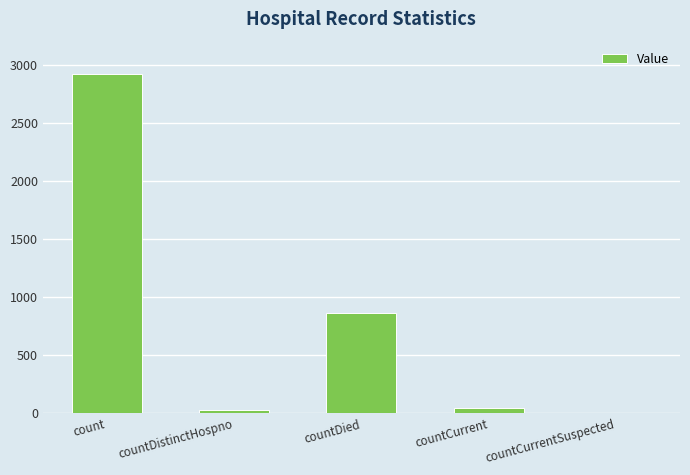

What is the sum of the values at countDied and count?

3791